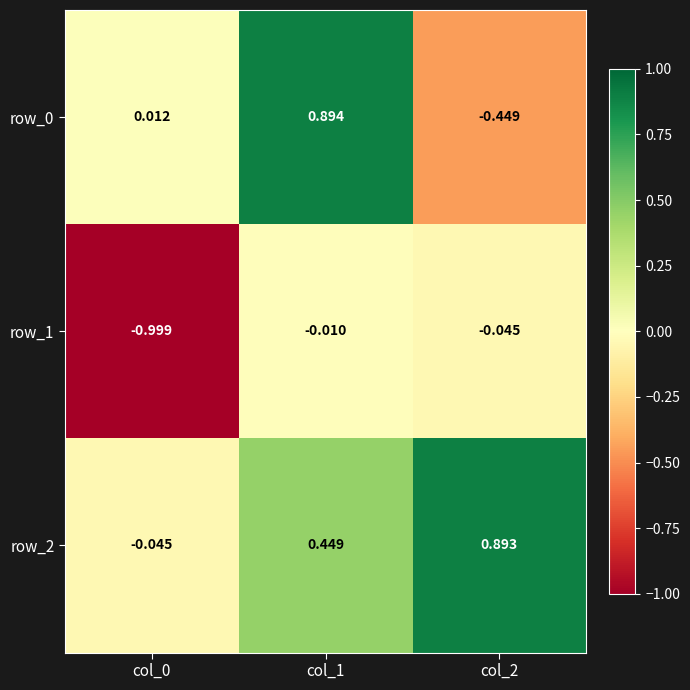

What is the spread (max minus min) of values at col_0?

1.0